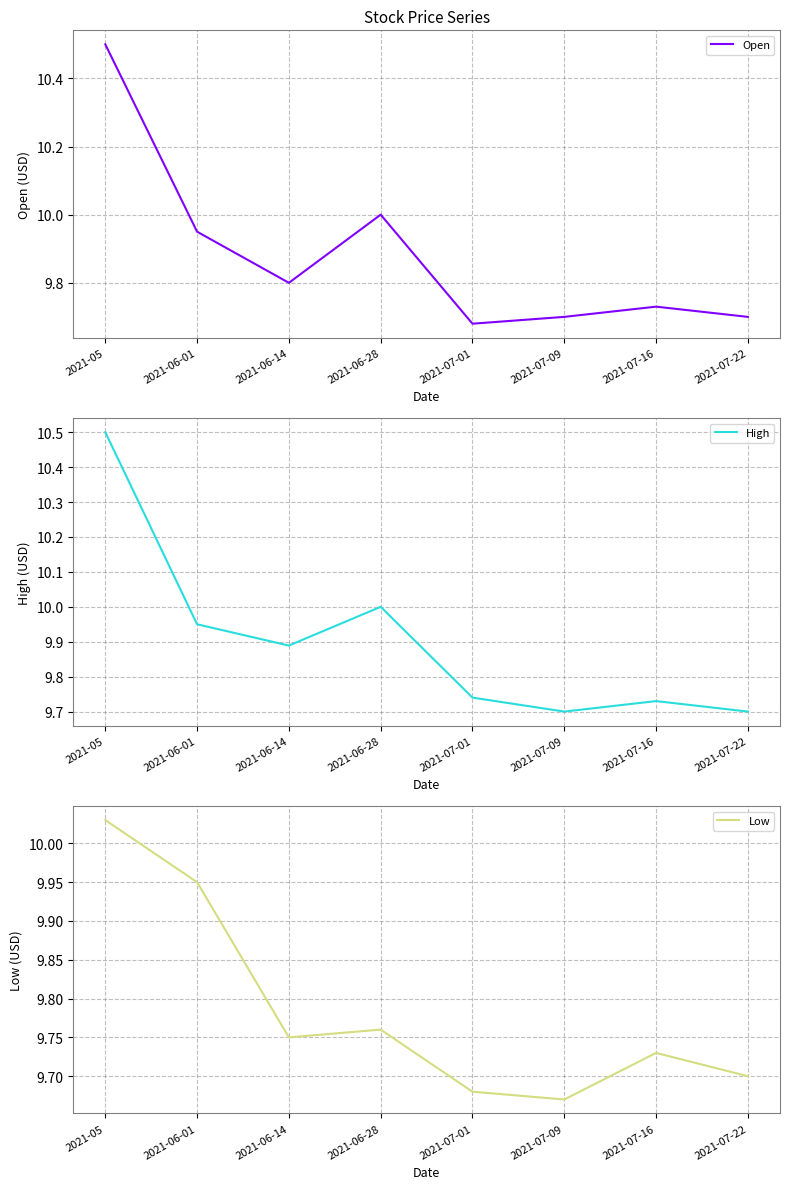

At which category does the chart reach its minimum across all series?

2021-07-09